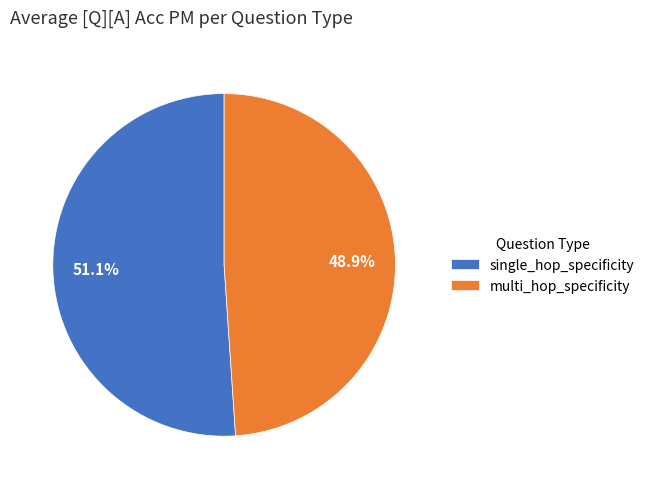

What is the ratio of the value at single_hop_specificity to the value at multi_hop_specificity?

1.0